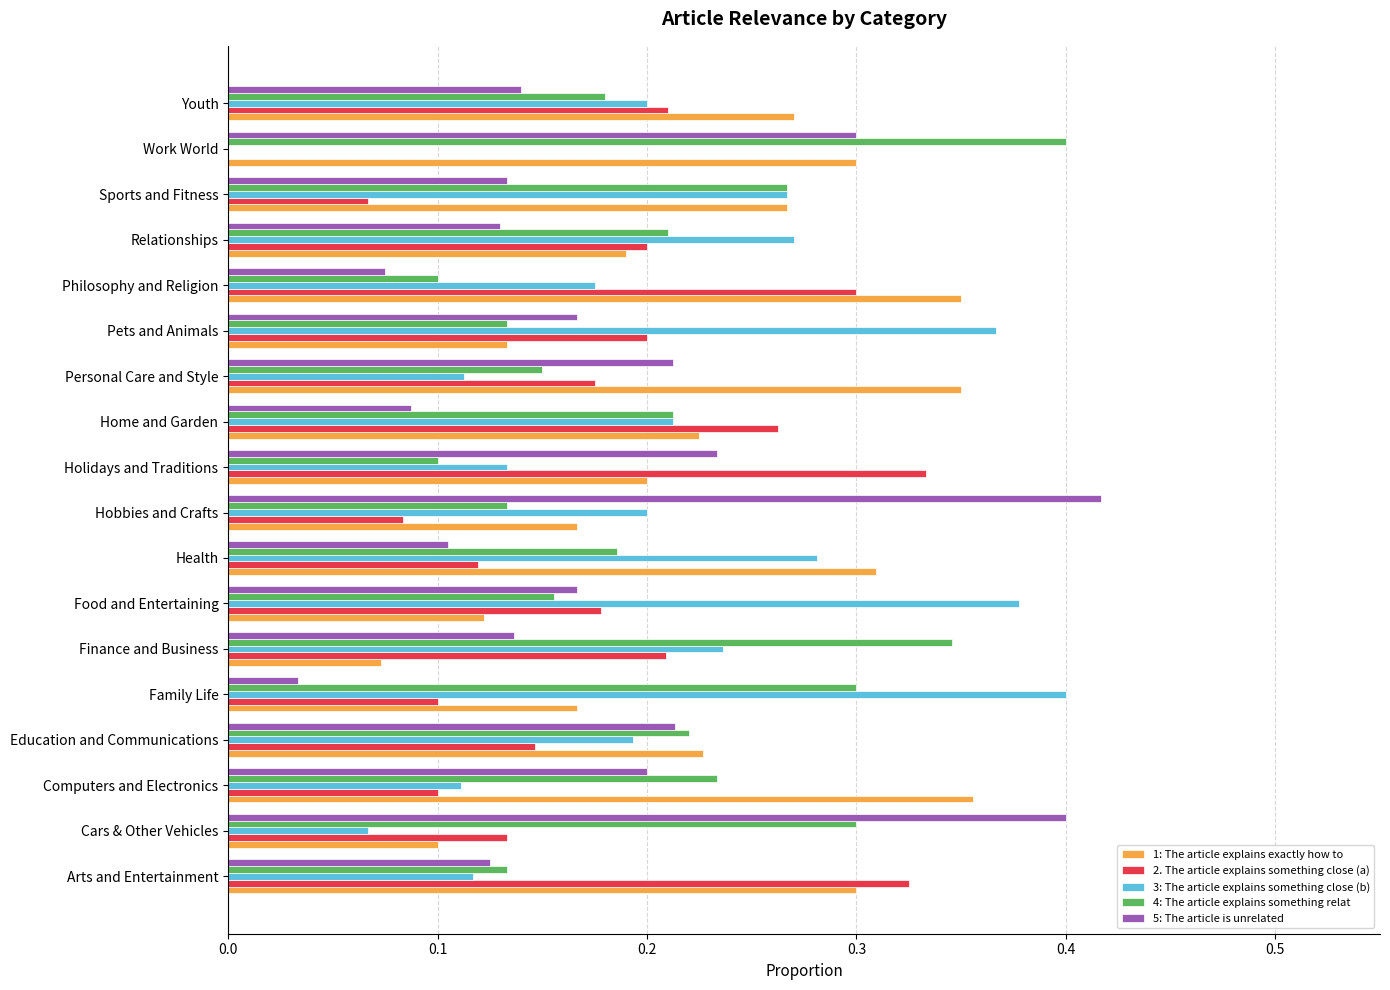

Is the value of 1: The article explains exactly how to at Holidays and Traditions greater than the value of 3: The article explains something close (b) at Computers and Electronics?

Yes